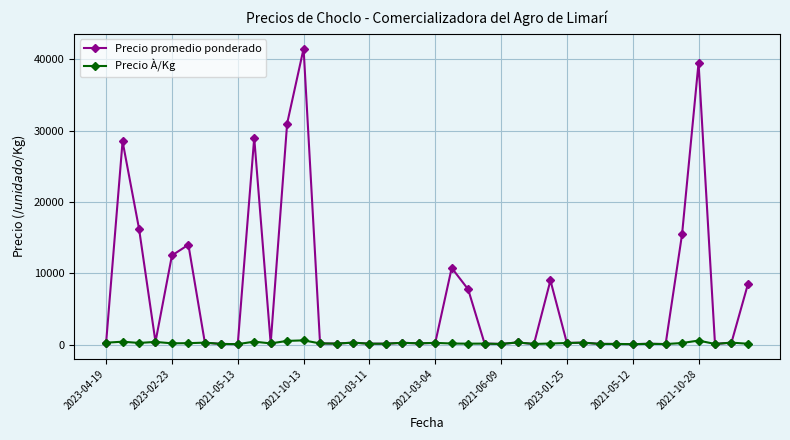

What is the difference between the maximum and minimum values in the Precio À/Kg series?

533